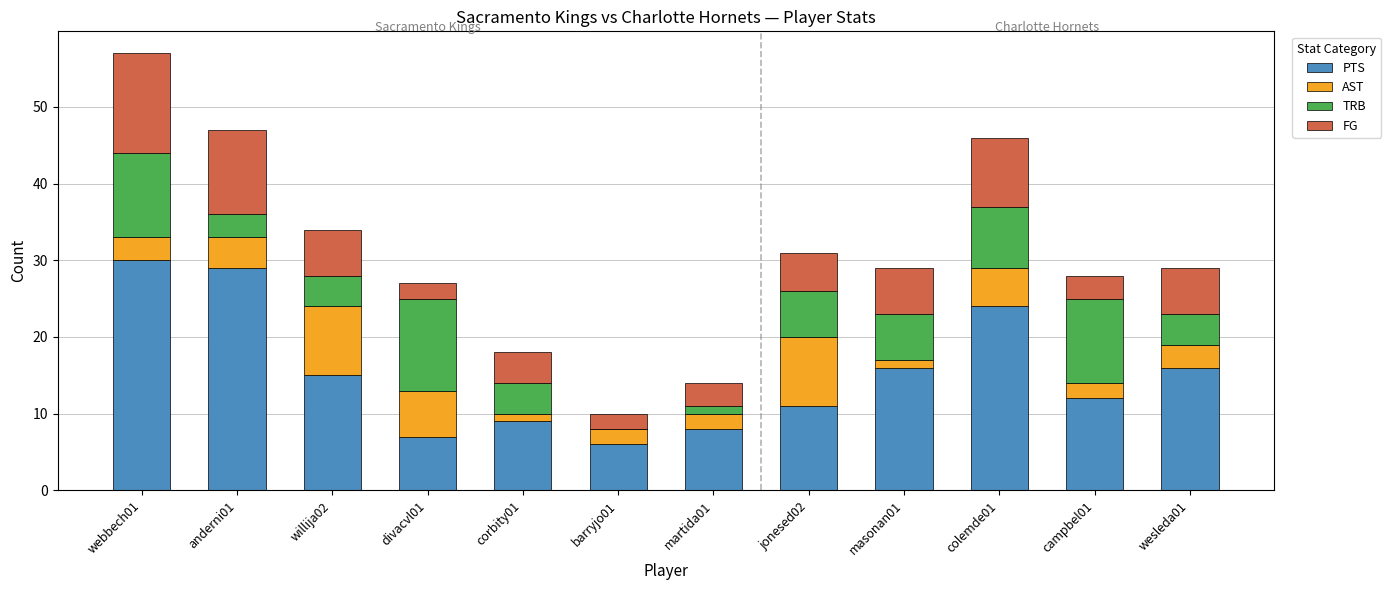

Does the chart contain stacked bars?

Yes